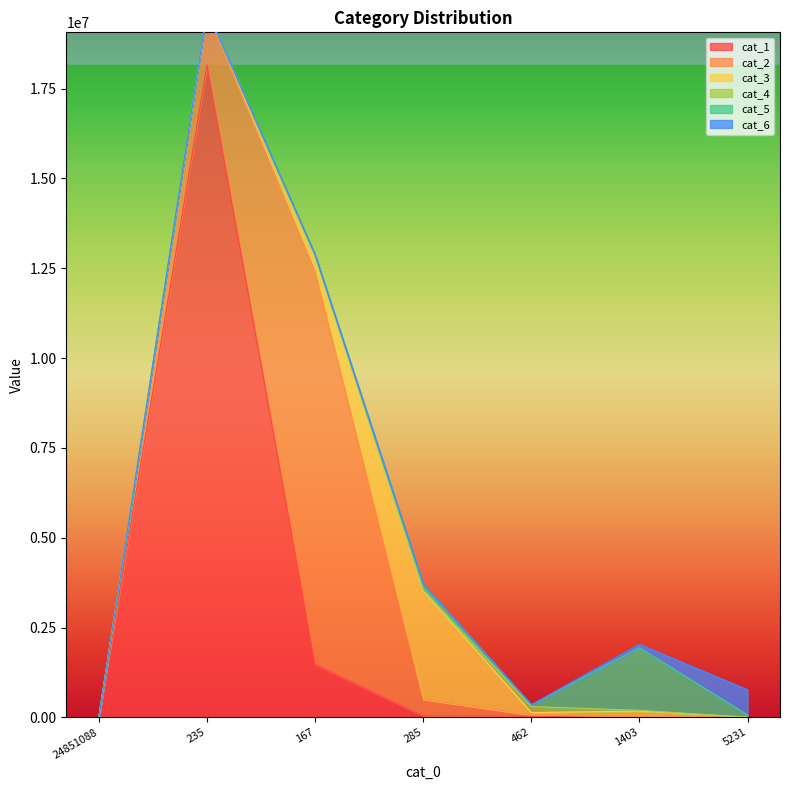

Which series changed the most between 235 and 5231?

cat_1